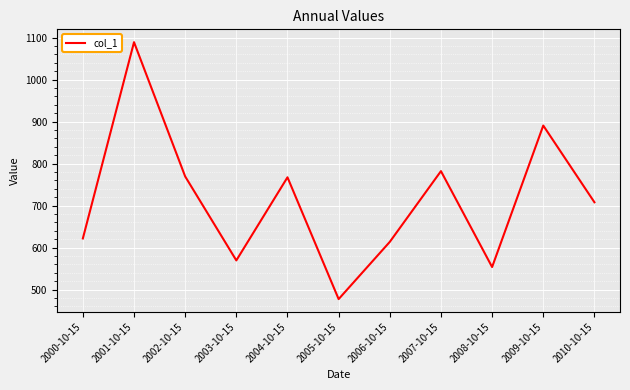

Is this an area chart (filled region under the line)?

No